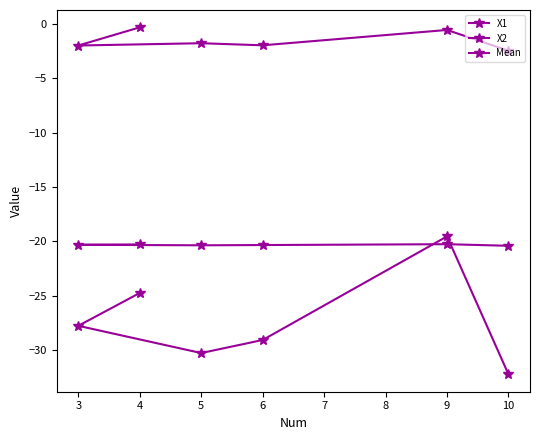

What is the difference between the X1 values at 3 and 10?

4.5